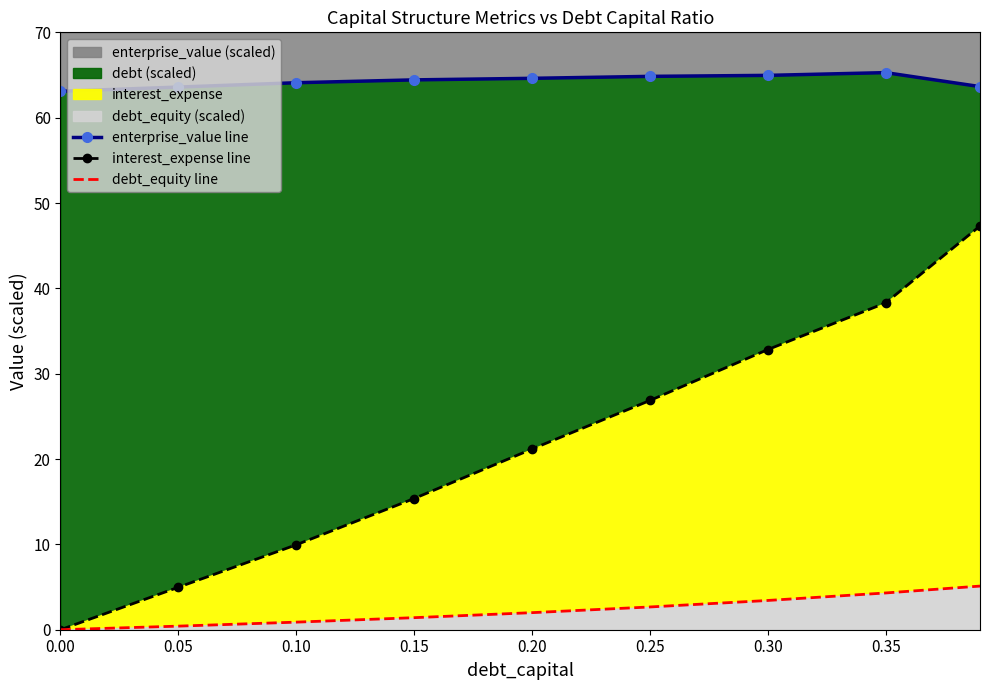

What is the maximum value for debt_equity line?

5.1